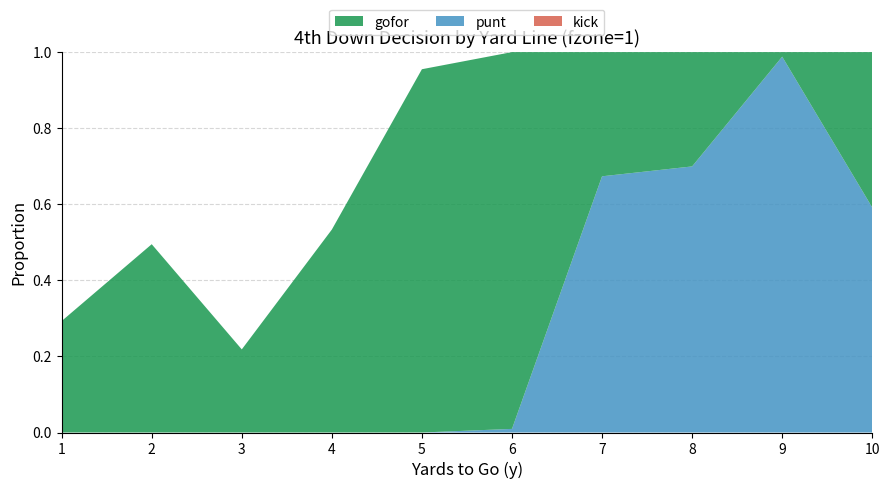

Reading left to right, extract all data points from this chart.

gofor: 1=0.3	2=0.5	3=0.2	4=0.5	5=1.0	6=1.0	7=0.3	8=0.3	9=0.0	10=0.4
punt: 1=0.0	2=0.0	3=0.0	4=0.0	5=0.0	6=0.0	7=0.7	8=0.7	9=1.0	10=0.6
kick: 1=0.0	2=0.0	3=0.0	4=0.0	5=0.0	6=0.0	7=0.0	8=0.0	9=0.0	10=0.0